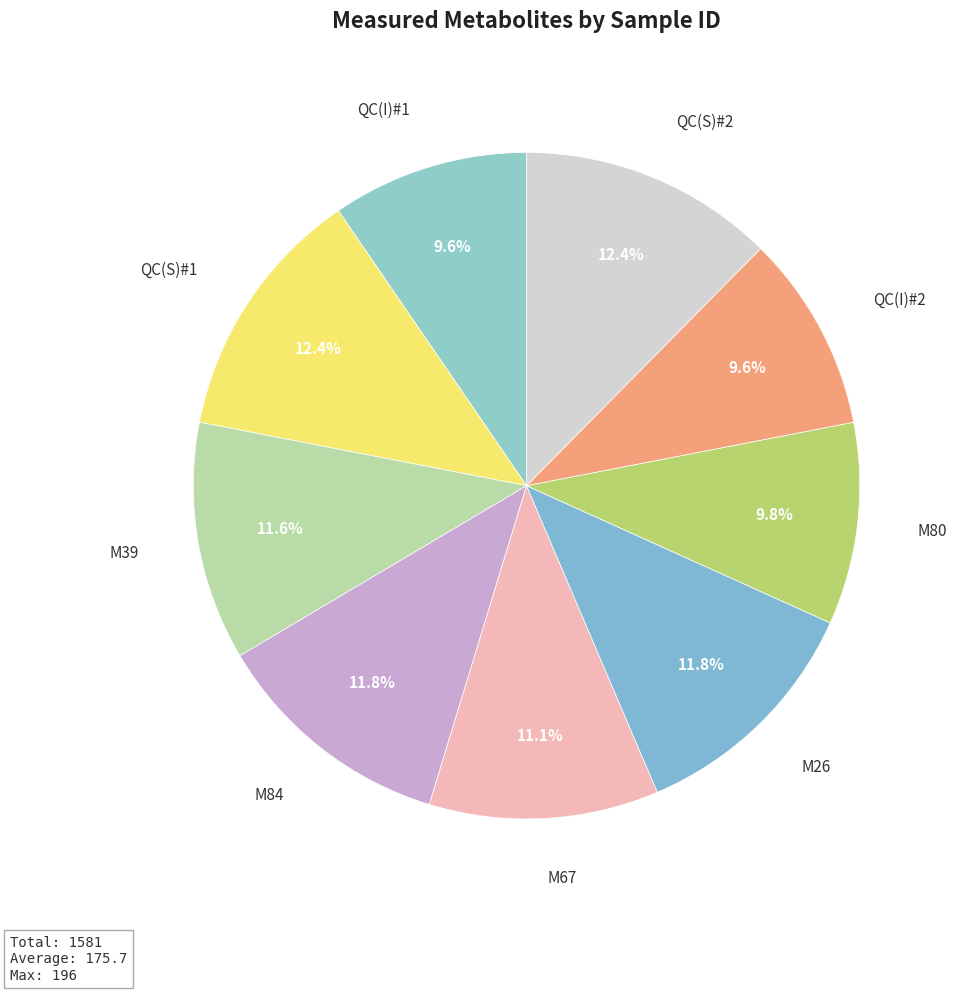

Does any single category account for the majority?

No